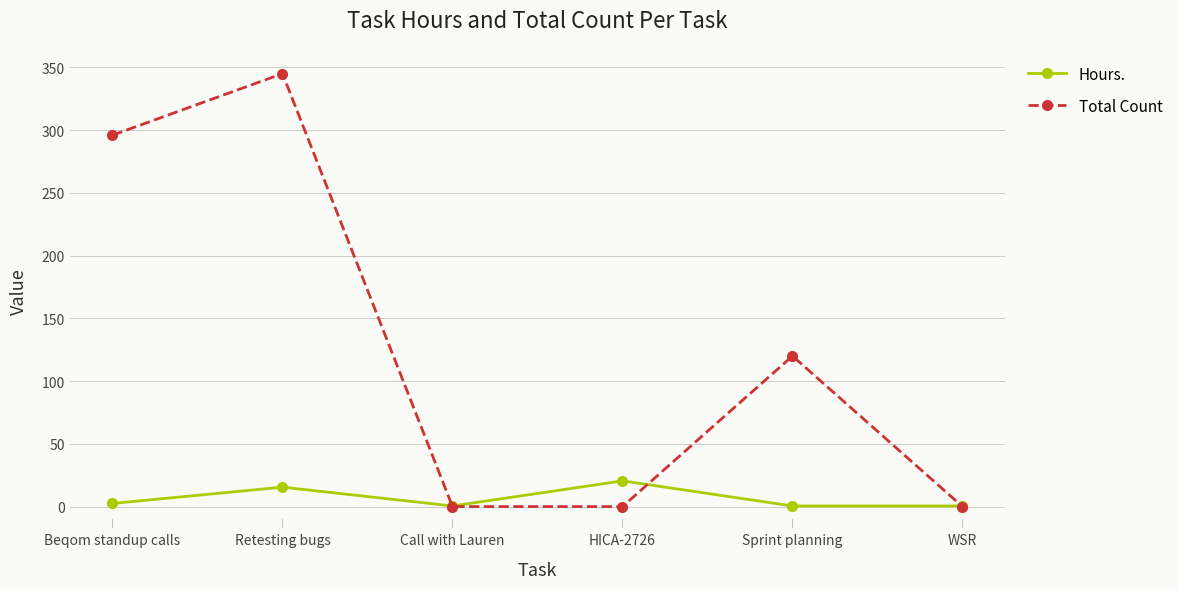

What is the difference between the maximum and minimum values in the Total Count series?

345.0